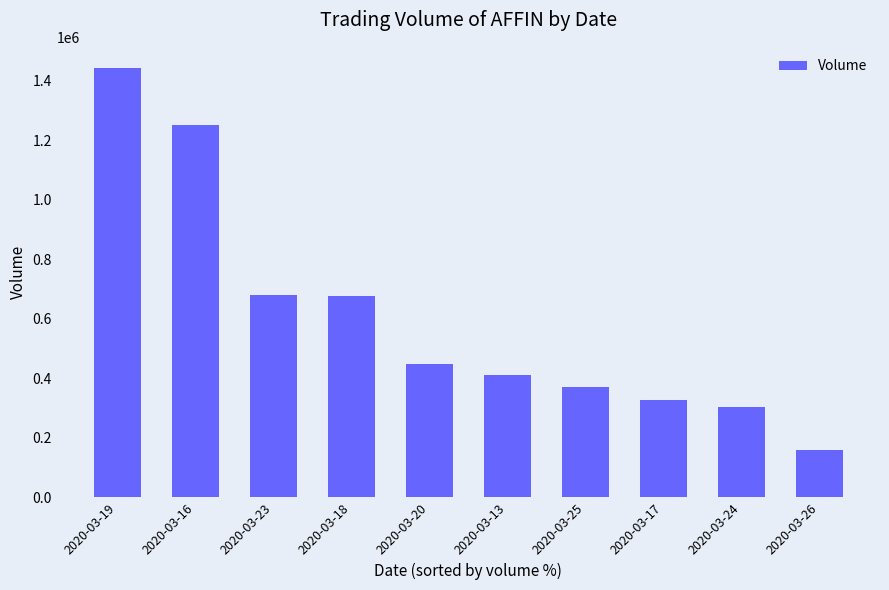

Which label corresponds to the largest value in the chart?

2020-03-19